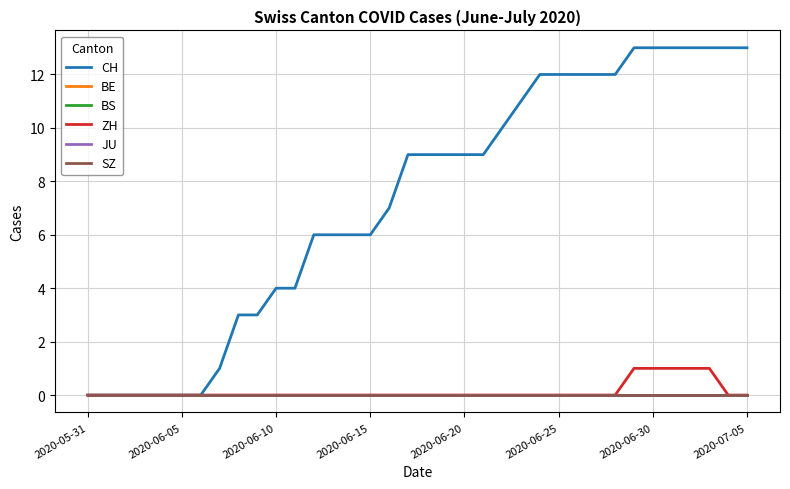

What is the label of the 15th point from the right?

21